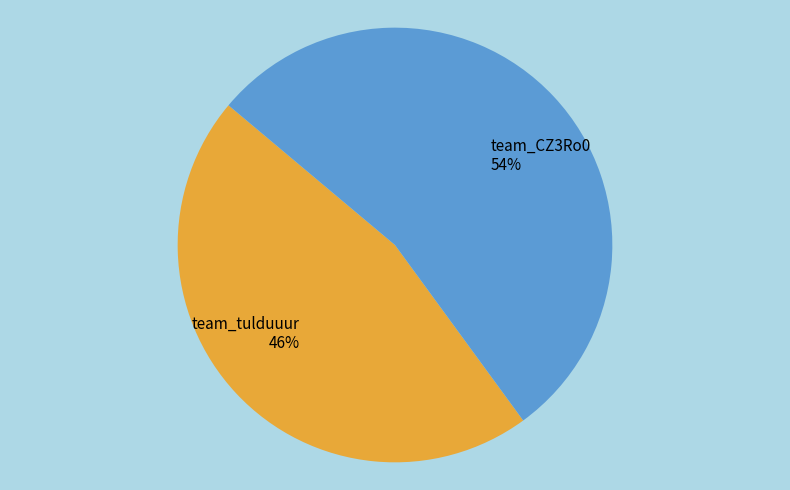

Between team_CZ3Ro0 and team_tulduuur, which is larger?

team_CZ3Ro0